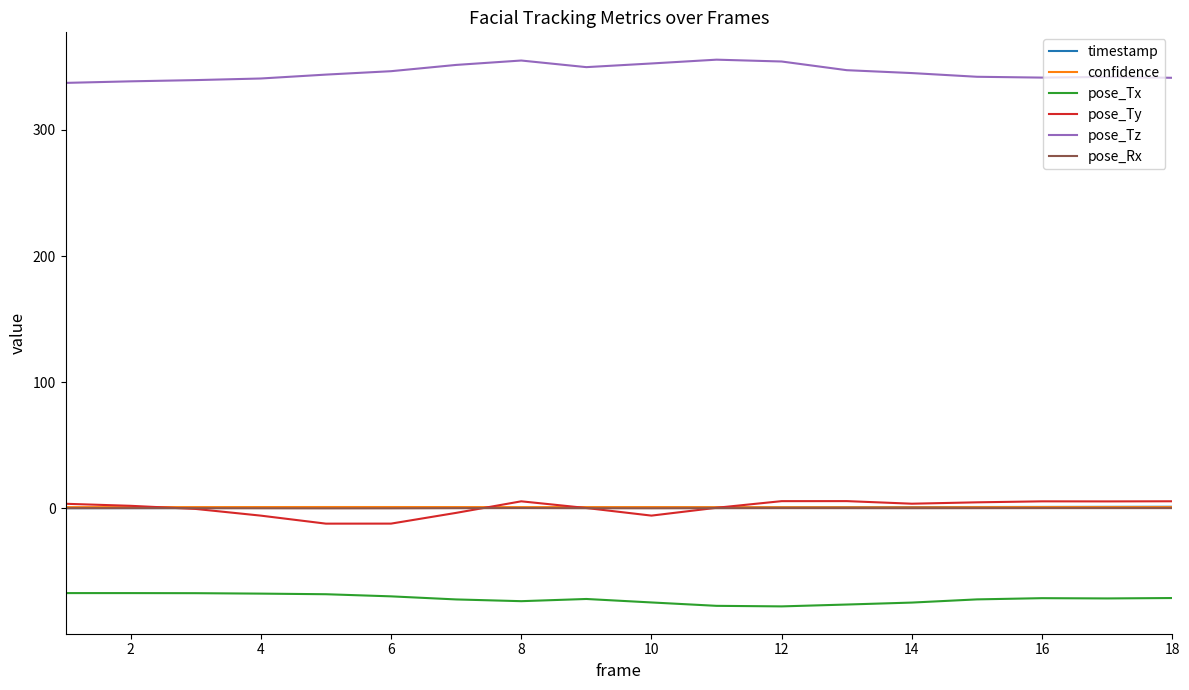

True or false: pose_Rx and pose_Tx intersect in this chart.

False